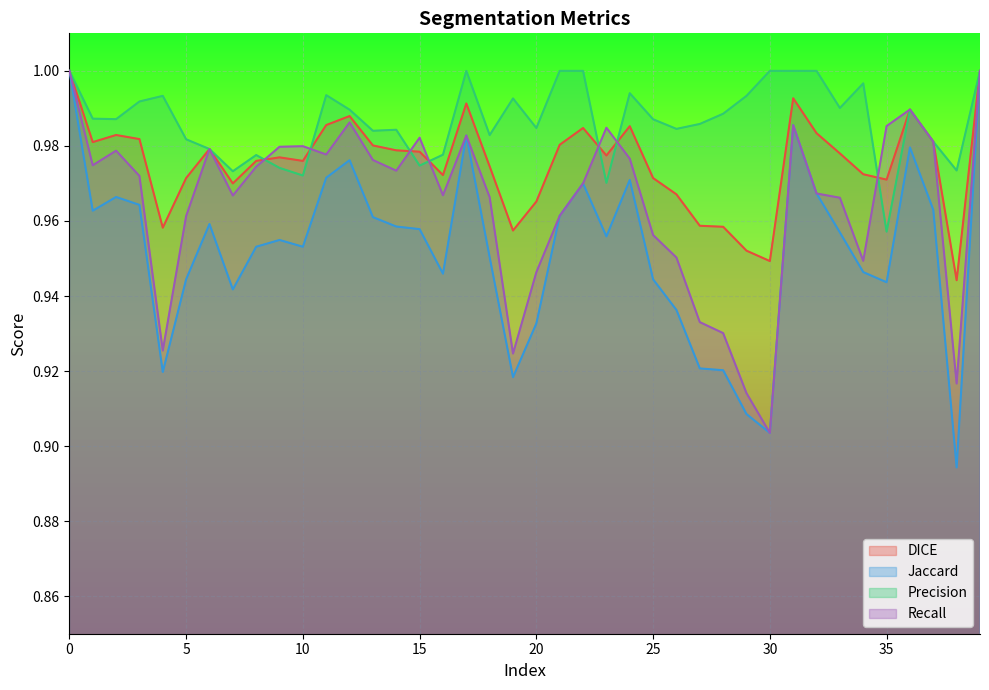

What is the total value across all series at 20?

3.8